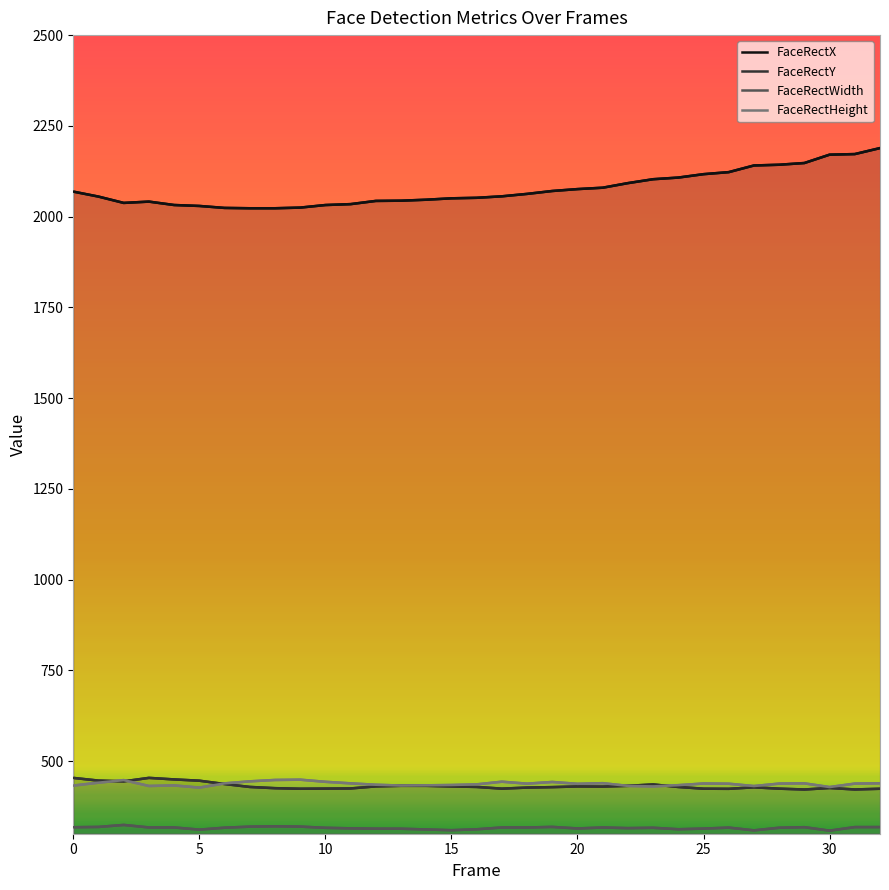

True or false: FaceRectY and FaceRectWidth cross at least once.

False